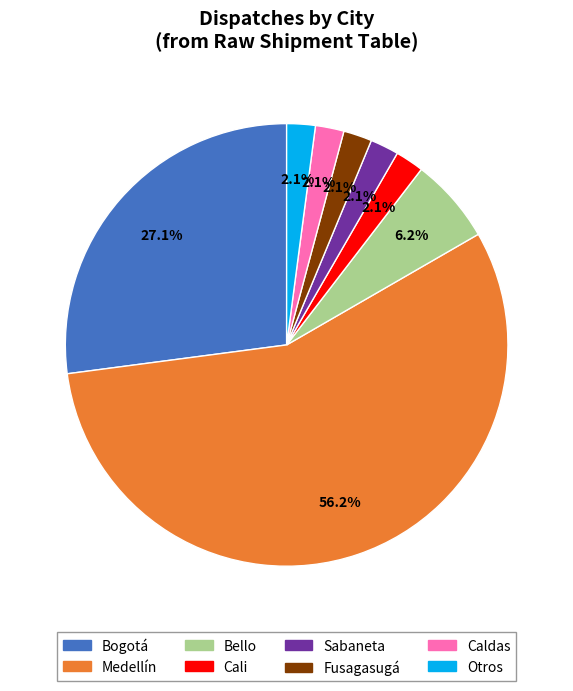

How many slices are in this pie chart?

8